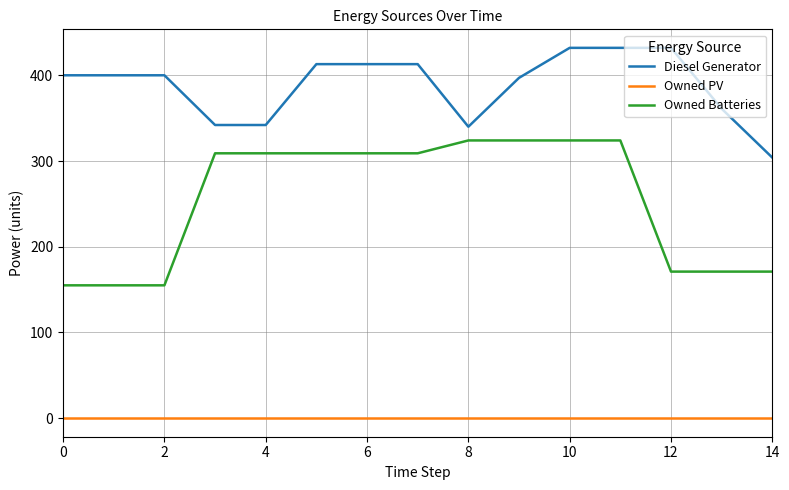

What is the lowest value of the Diesel Generator series?

304